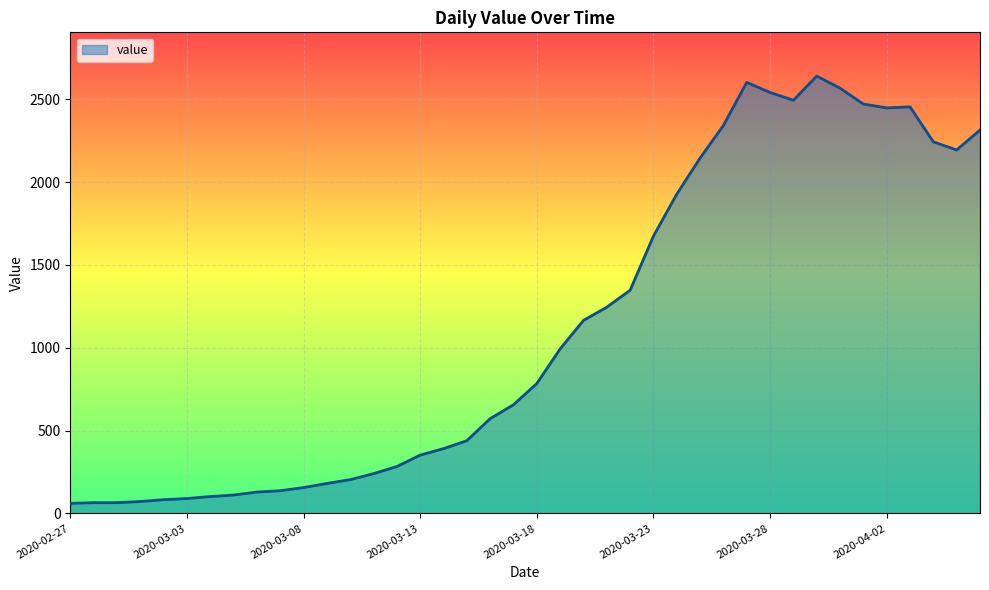

What is the difference between the maximum and minimum values?

2579